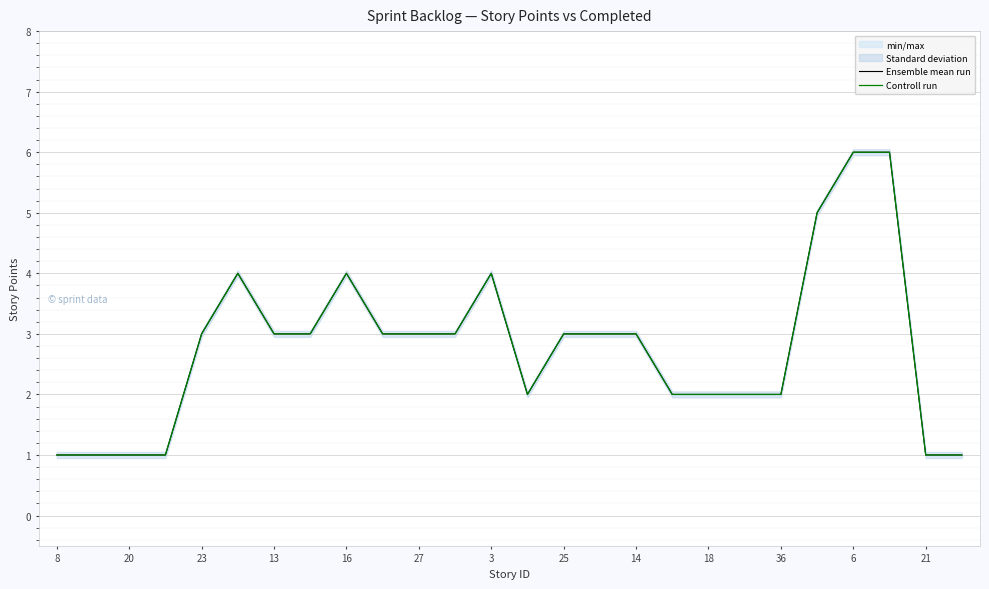

True or false: Controll run and Ensemble mean run cross at least once.

False